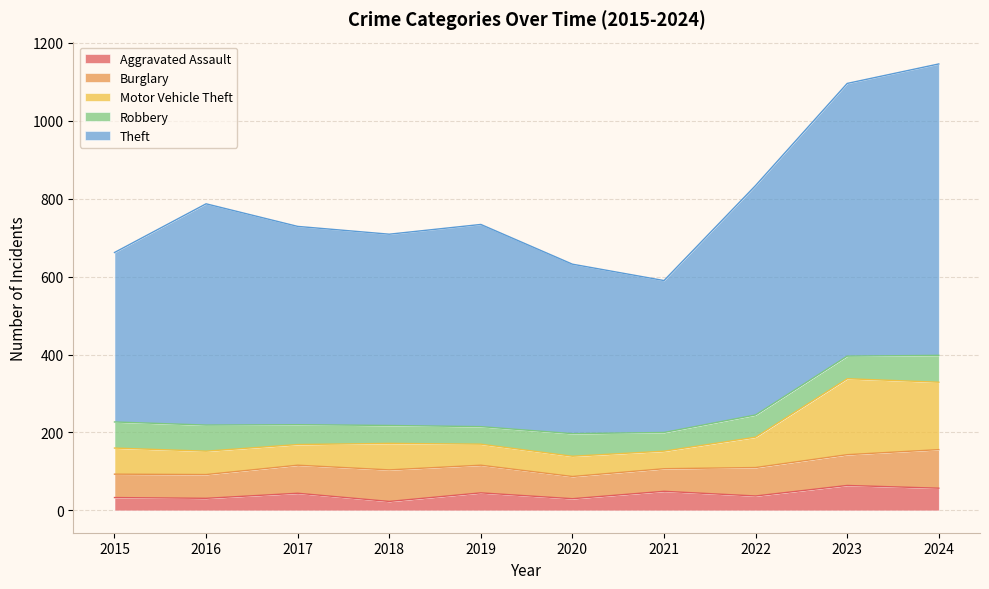

Between 2018 and 2024, which series saw the biggest shift?

Theft